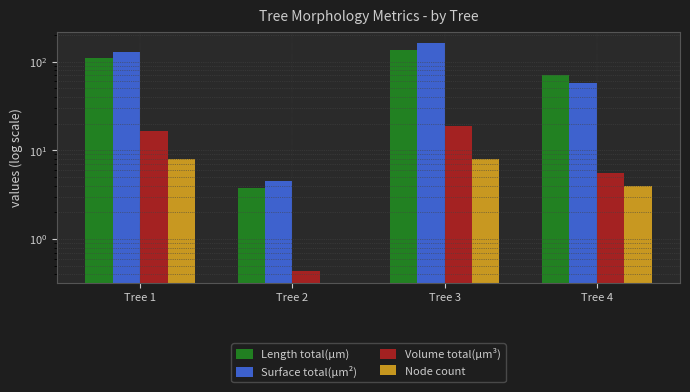

At how many categories does at least one series exceed 21?

3